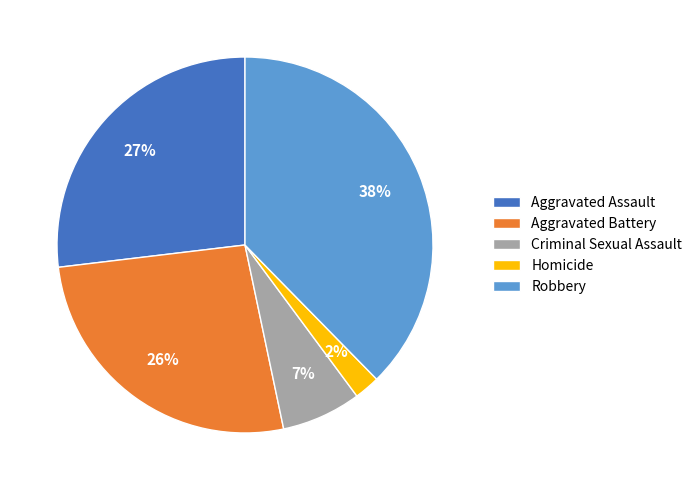

Which slice is the largest?

Robbery